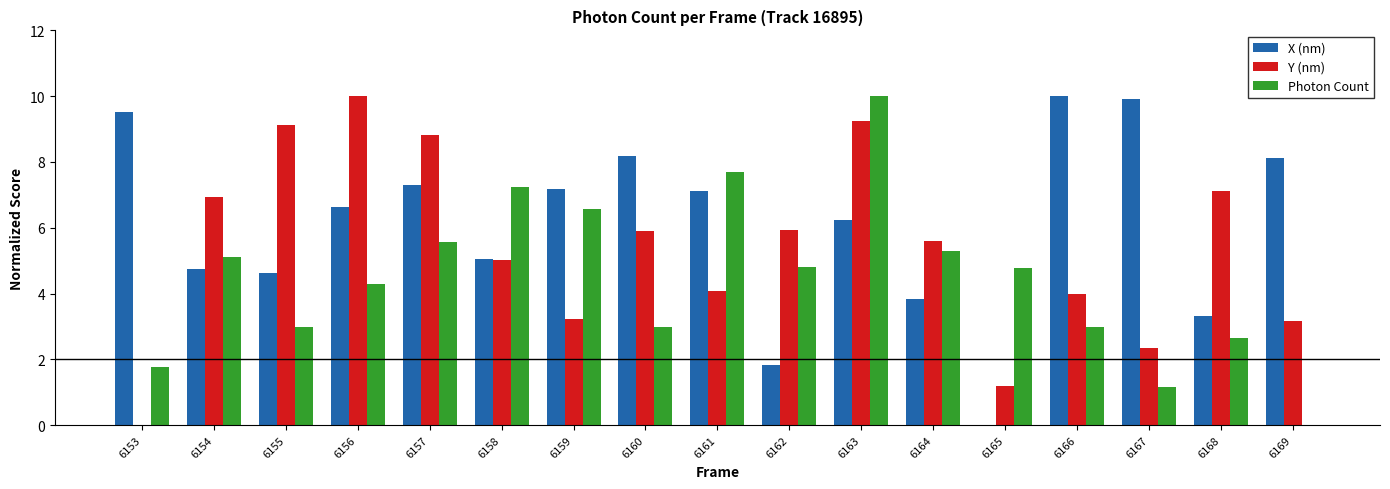

Which series changed the most between 6154 and 6165?

Y (nm)